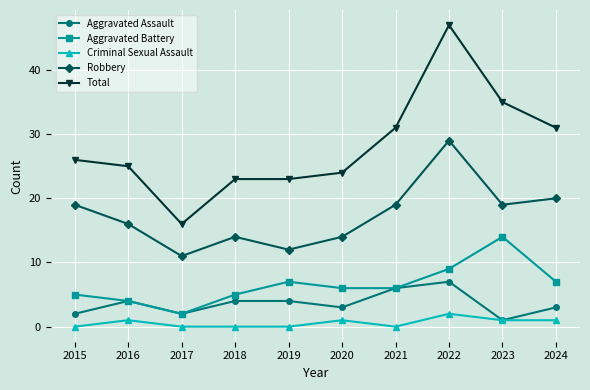

Which series has the largest total across all categories?

Total